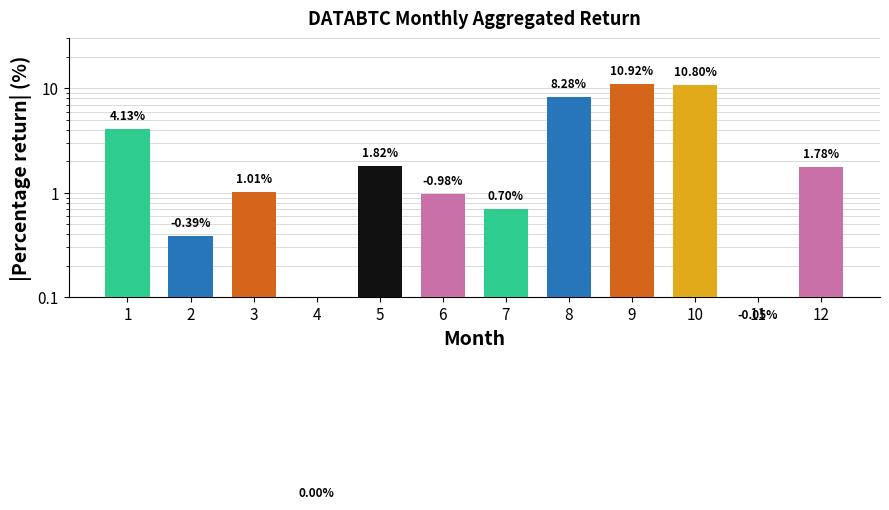

Reading left to right, extract all data points from this chart.

1=4.1	2=0.4	3=1.0	4=0.0	5=1.8	6=1.0	7=0.7	8=8.3	9=10.9	10=10.8	11=0.1	12=1.8